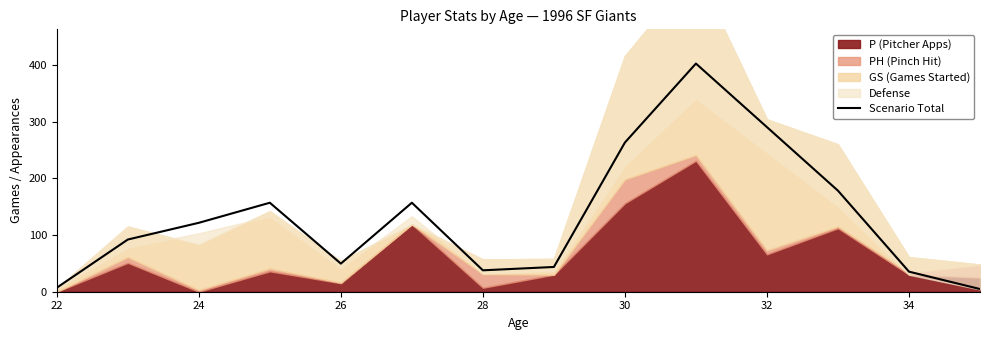

What is the maximum value shown in the chart?

402.4